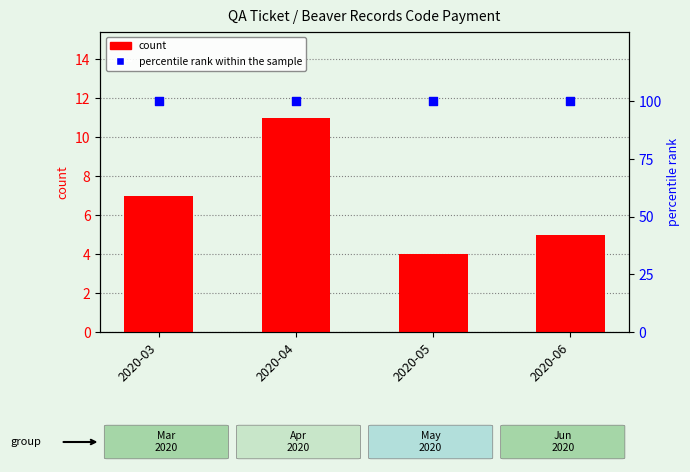

Which series has the largest Y range (max minus min)?

count